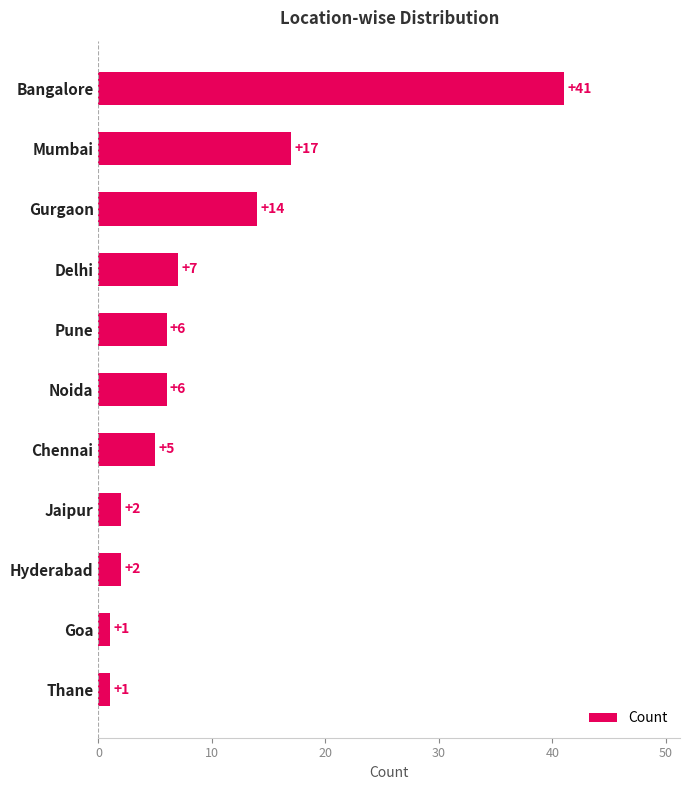

How many series are shown in this chart?

1